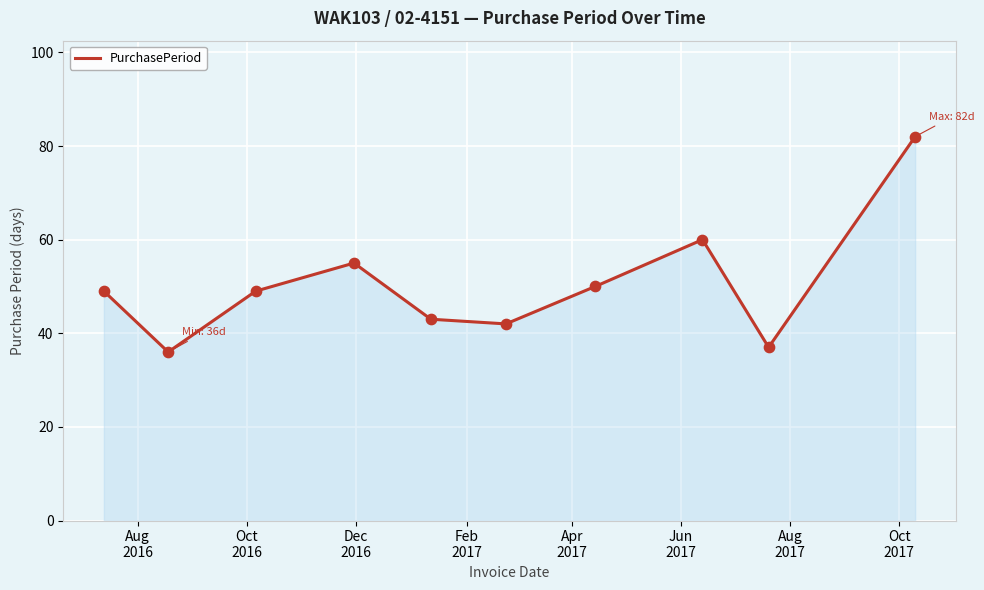

What is the minimum value shown in the chart?

36